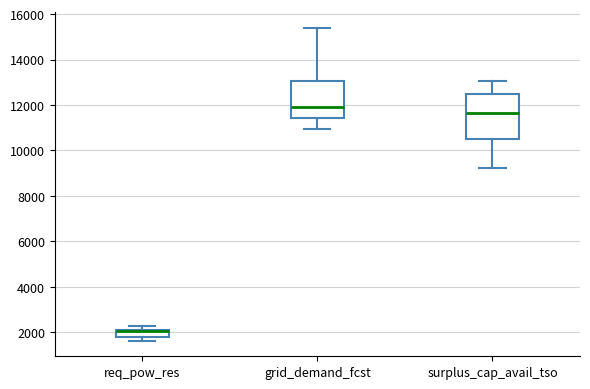

Where is the lower edge of the box for req_pow_res on the y-axis? The values are not printed on the chart, so give them approximately, as read against the axis.

1800